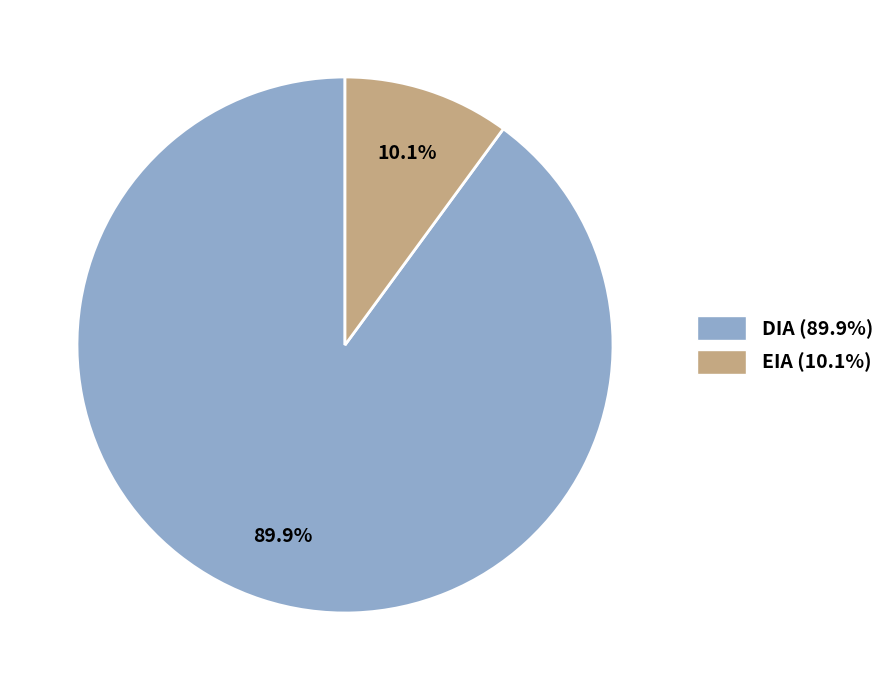

How many segments does this pie chart have?

2